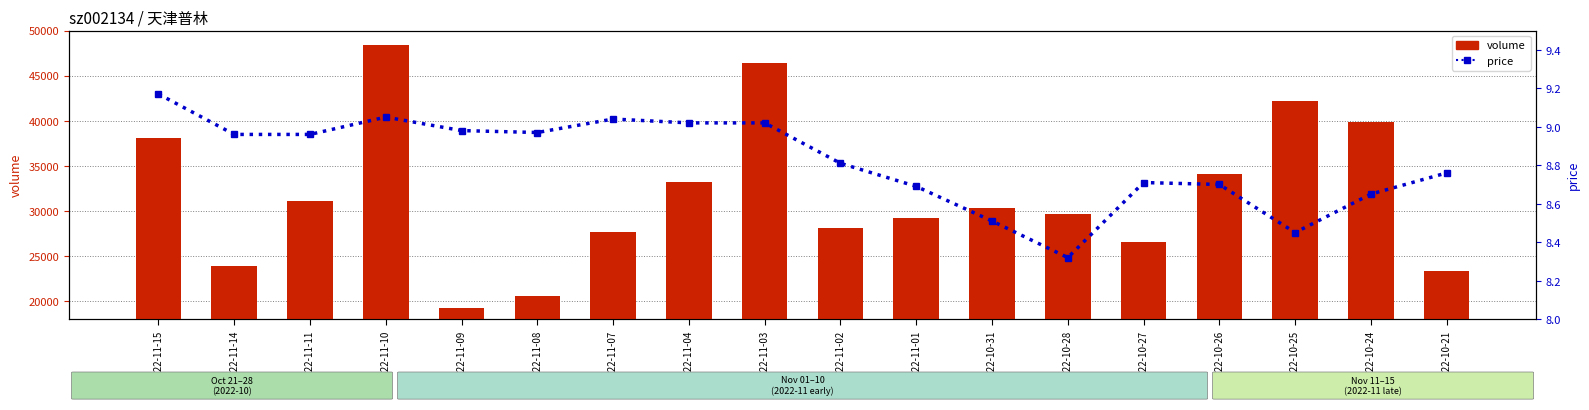

Reading right to left, list all the values displayed in this chart.

volume: 2022-10-21=23335.0	2022-10-24=39848.0	2022-10-25=42144.0	2022-10-26=34141.0	2022-10-27=26579.0	2022-10-28=29655.0	2022-10-31=30305.0	2022-11-01=29215.0	2022-11-02=28071.0	2022-11-03=46419.0	2022-11-04=33247.0	2022-11-07=27647.0	2022-11-08=20581.0	2022-11-09=19236.0	2022-11-10=48370.0	2022-11-11=31123.0	2022-11-14=23920.0	2022-11-15=38066.0
price: 2022-10-21=8.8	2022-10-24=8.7	2022-10-25=8.4	2022-10-26=8.7	2022-10-27=8.7	2022-10-28=8.3	2022-10-31=8.5	2022-11-01=8.7	2022-11-02=8.8	2022-11-03=9.0	2022-11-04=9.0	2022-11-07=9.0	2022-11-08=9.0	2022-11-09=9.0	2022-11-10=9.1	2022-11-11=9.0	2022-11-14=9.0	2022-11-15=9.2